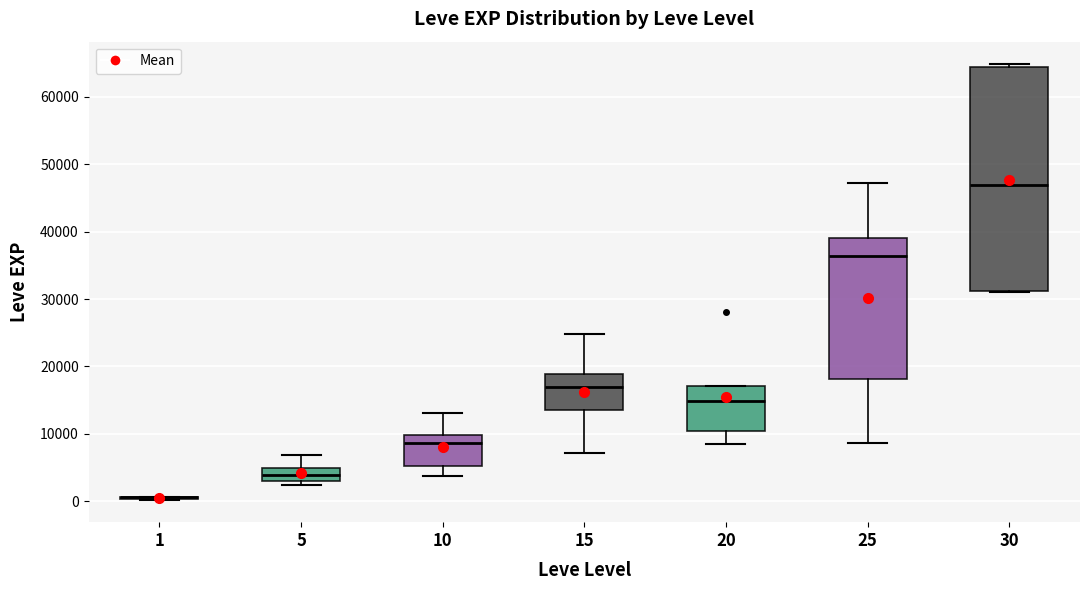

Where is the lower edge of the box at x = 30 on the y-axis? The values are not printed on the chart, so give them approximately, as read against the axis.

31000